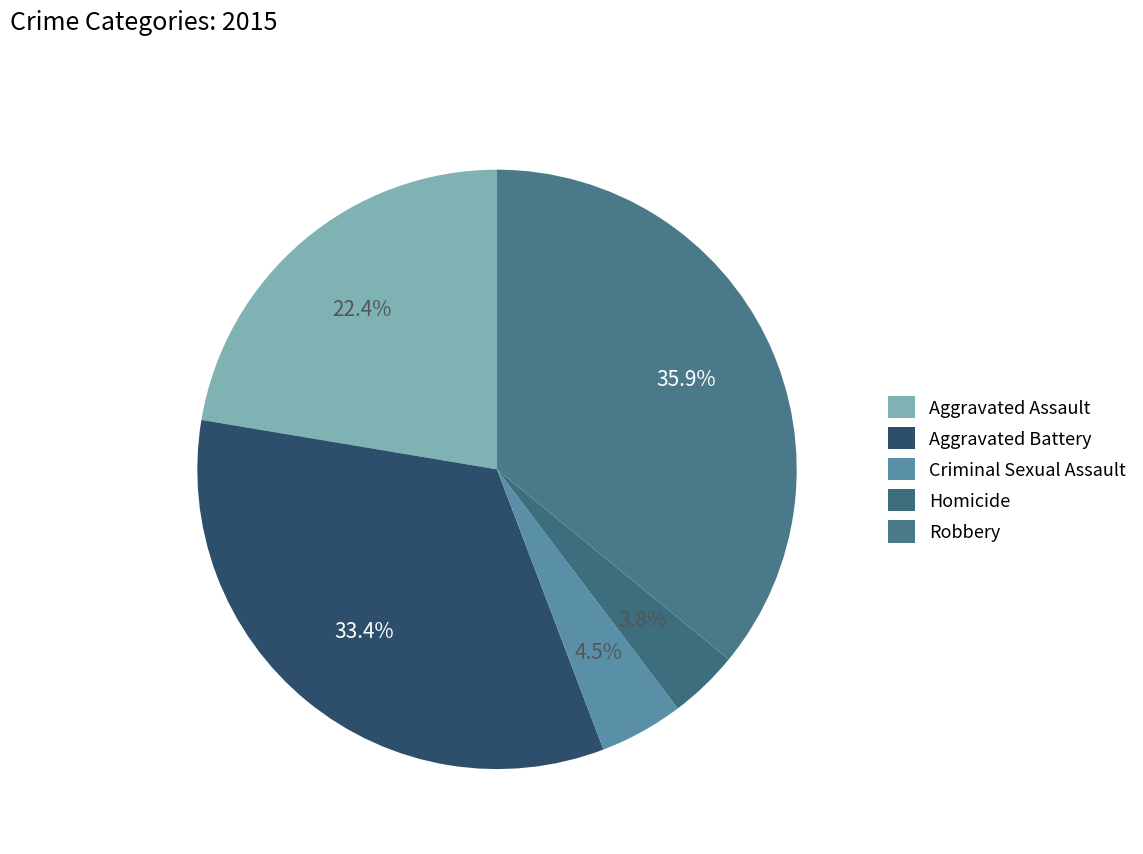

Do Robbery and Aggravated Battery together represent more than half of the pie?

Yes